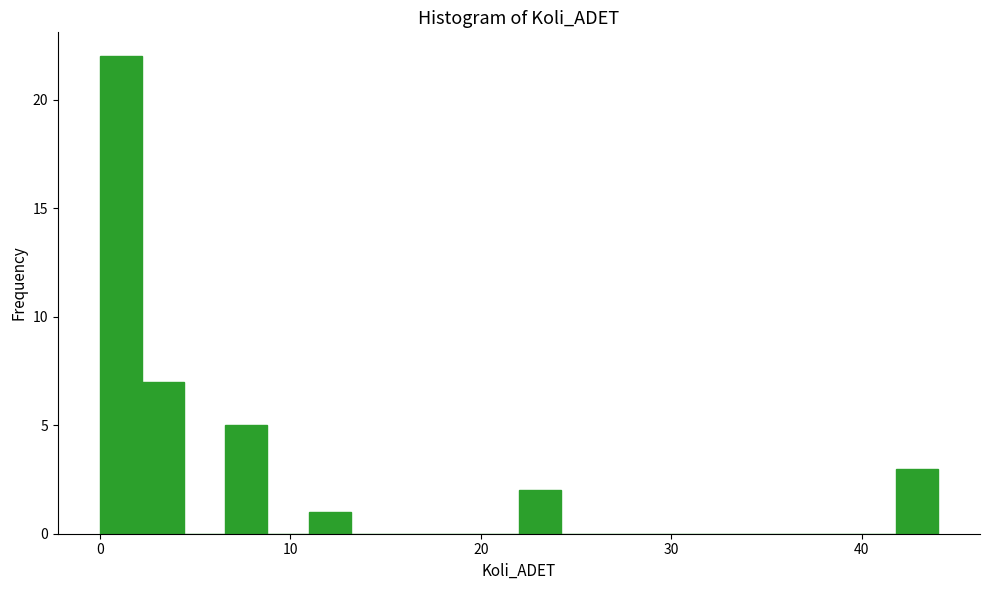

Around what value on the x-axis is the tallest bar? Give the approximate position of its centre, as read against the axis.

1